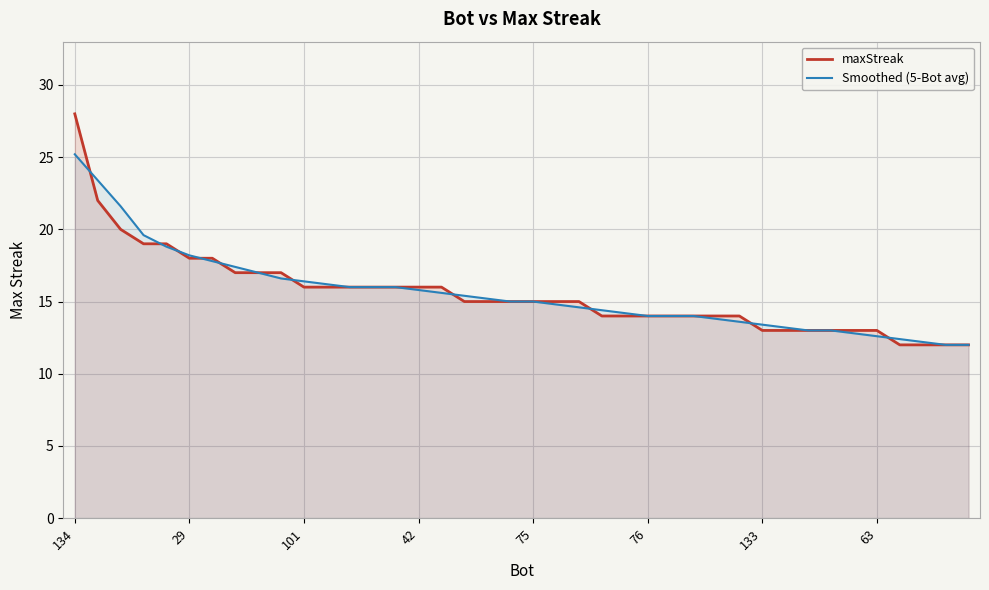

Does the chart display data point markers on the line(s)?

No